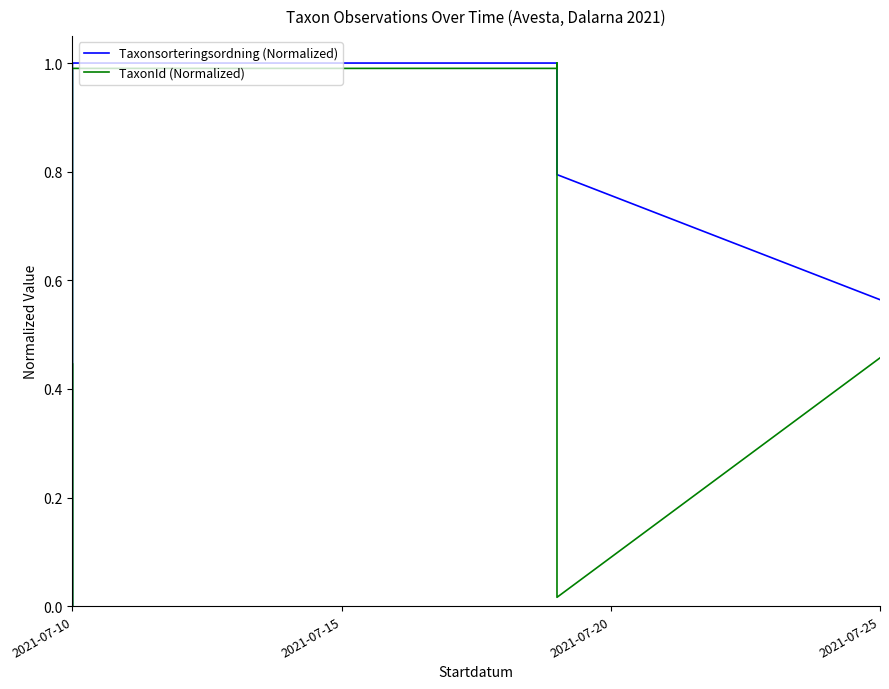

Which series has the largest total across all categories?

Taxonsorteringsordning (Normalized)